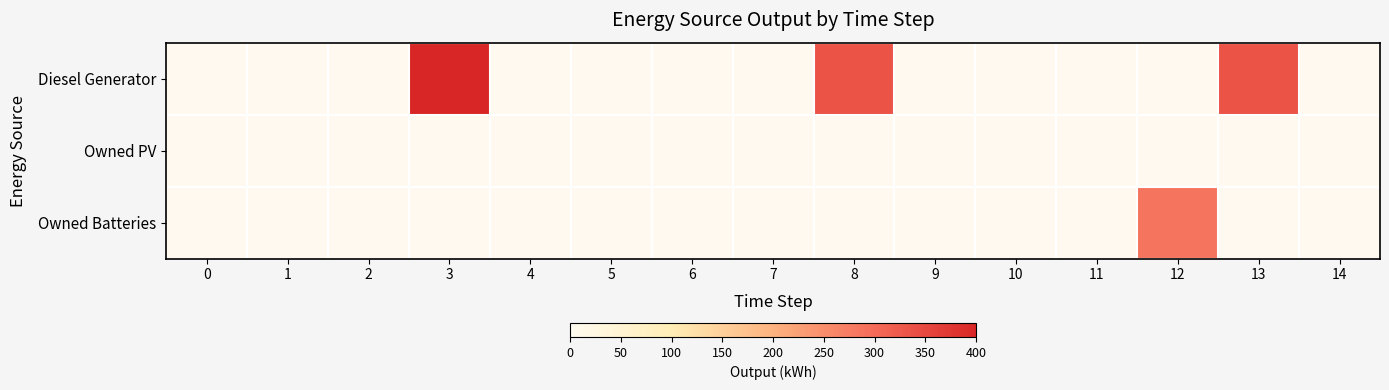

List the series in order of their peak value, lowest first.

Owned PV, Owned Batteries, Diesel Generator